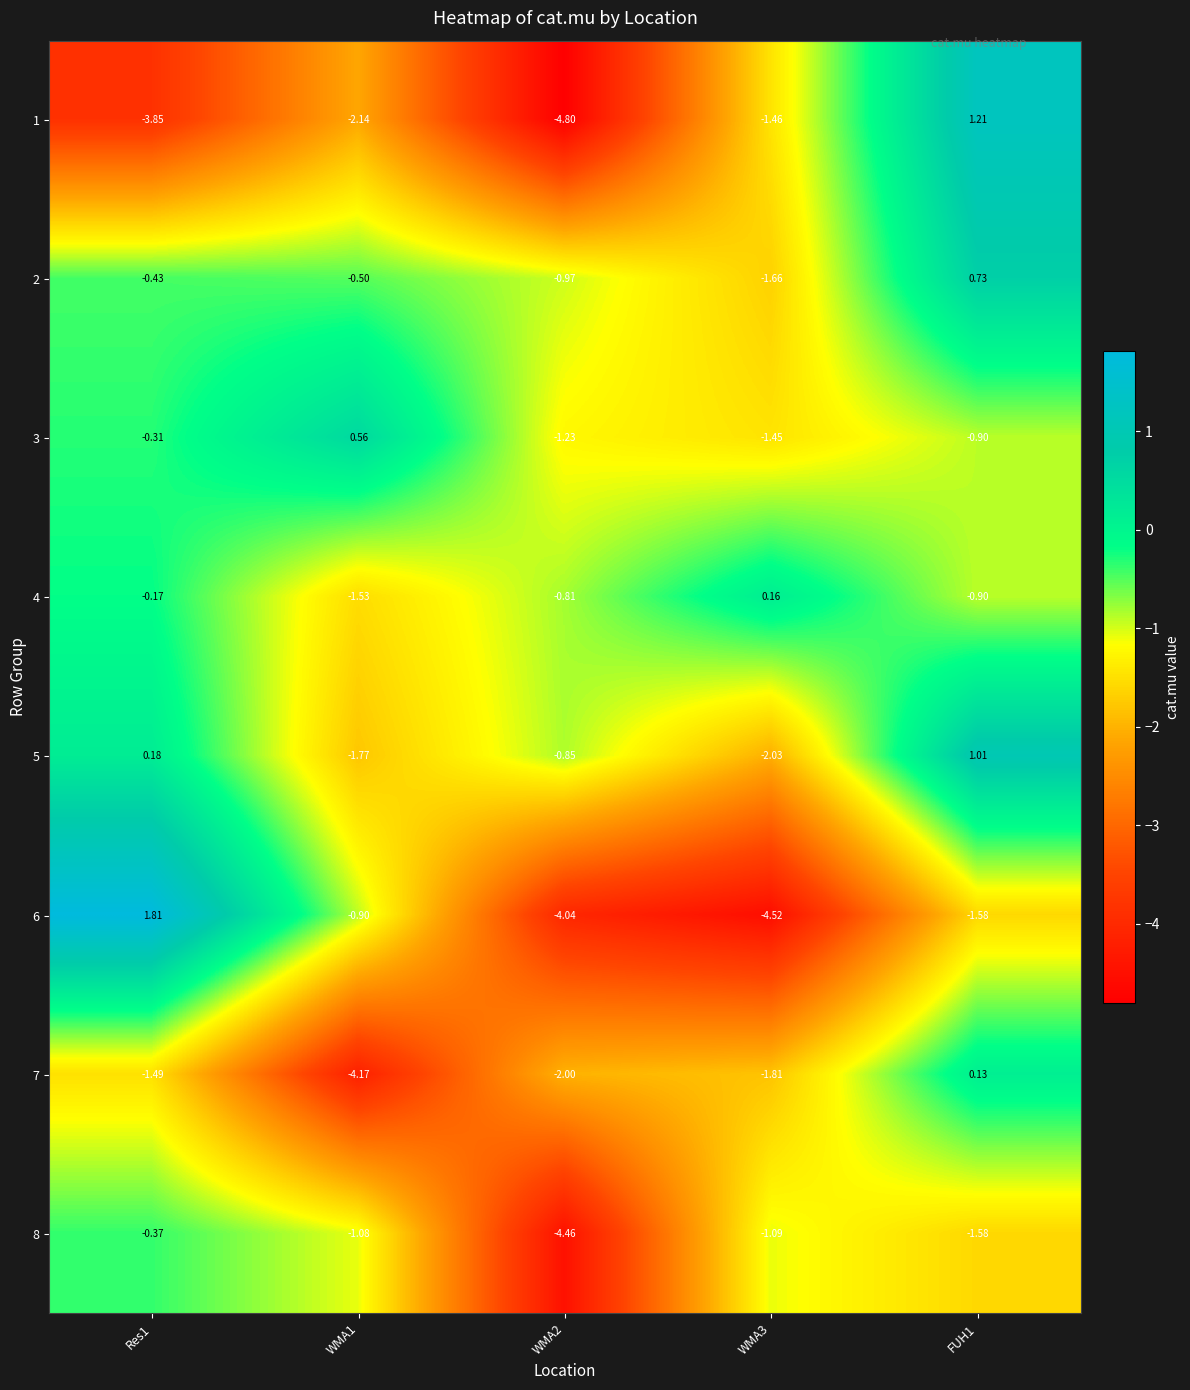

Which series has the largest range (max minus min)?

6